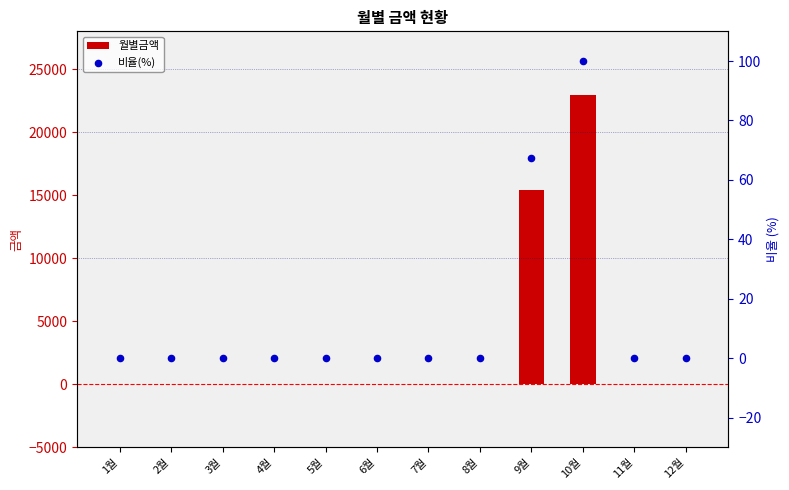

Which series reaches the minimum Y coordinate?

월별금액